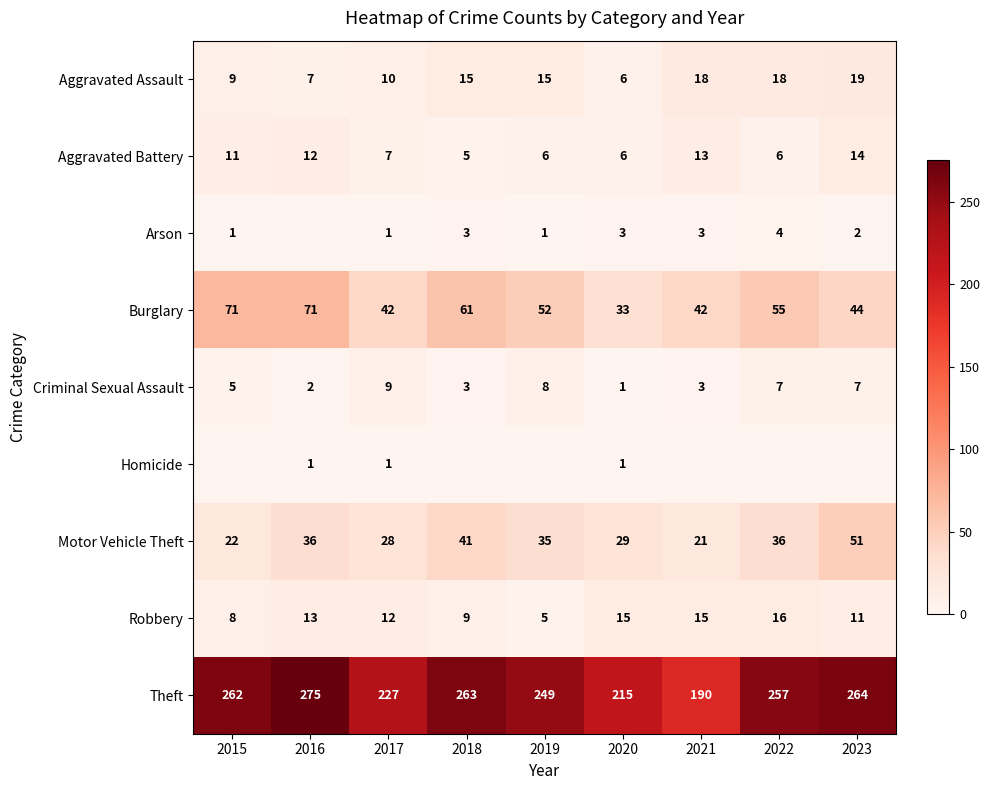

At which label does Motor Vehicle Theft reach its peak?

2023